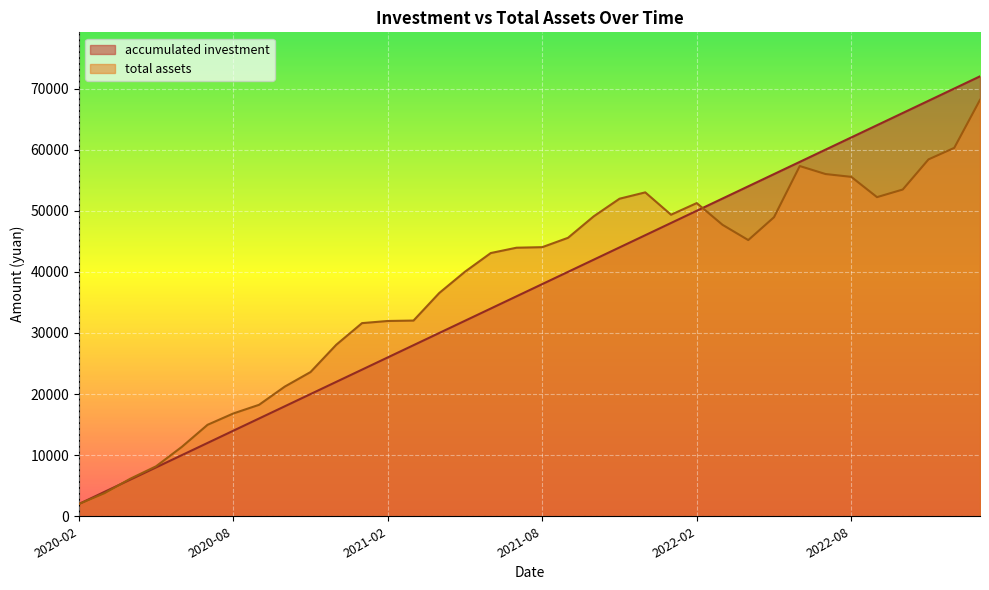

How many series are shown in this chart?

2